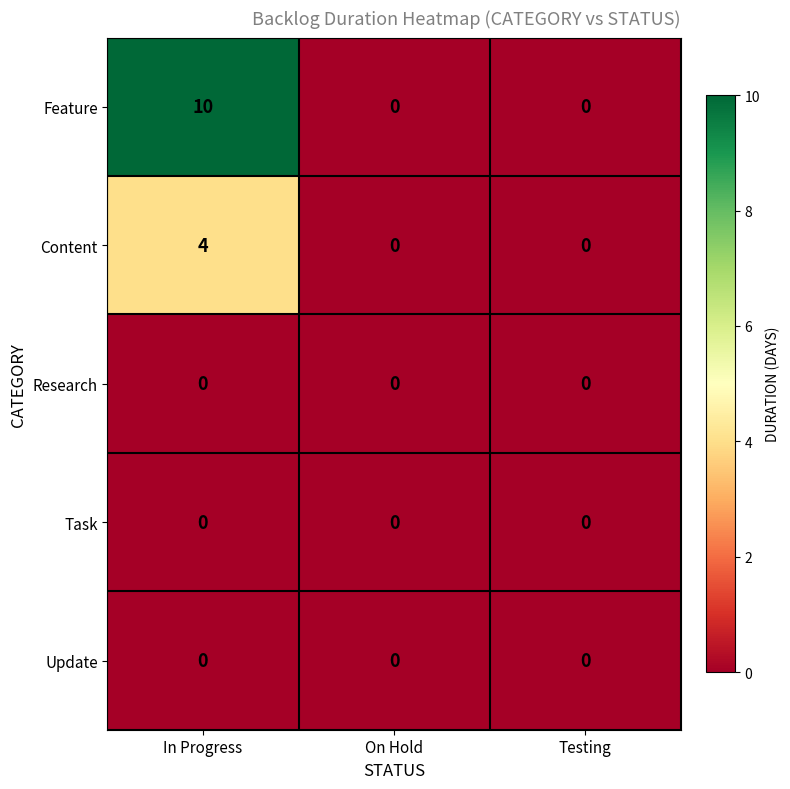

How many categories are shown in the chart?

3